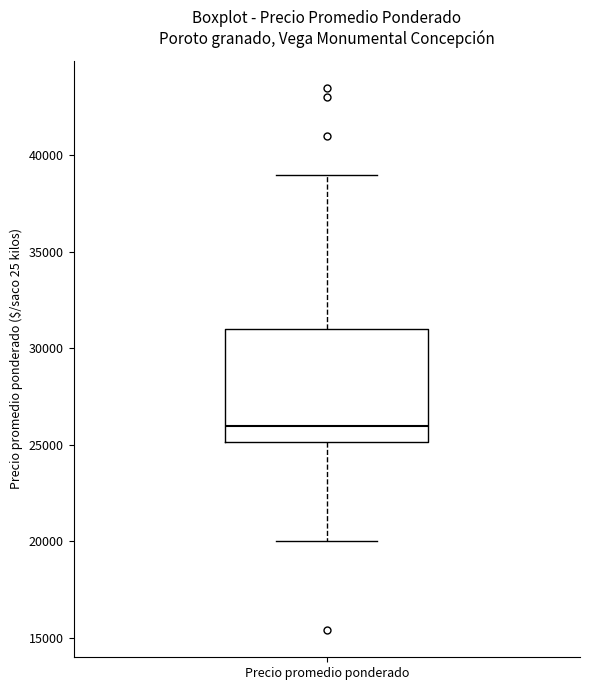

Read this box plot against the y-axis: the position of the median line, the range covered by the box, and the ends of both whiskers. The values are not printed on the chart, so give them approximately, as read against the axis.

median 26000, box 25000 to 31000, whiskers 20000 to 39000